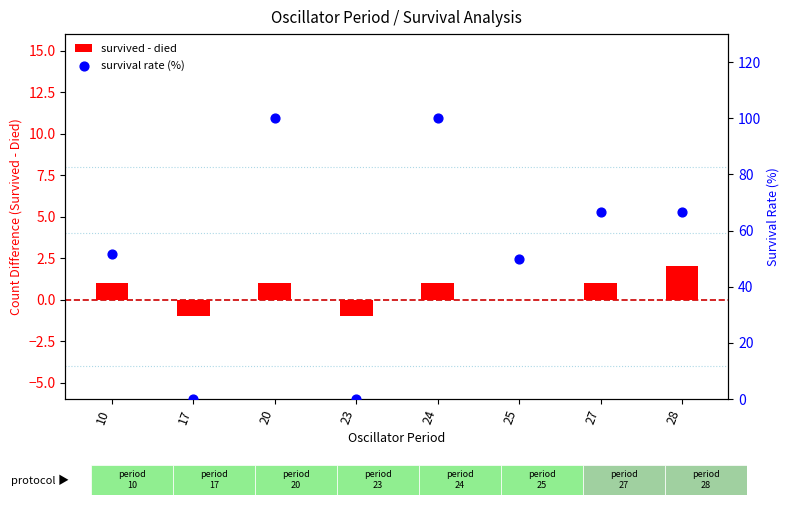

Which series has the largest total across all categories?

survival rate (%)